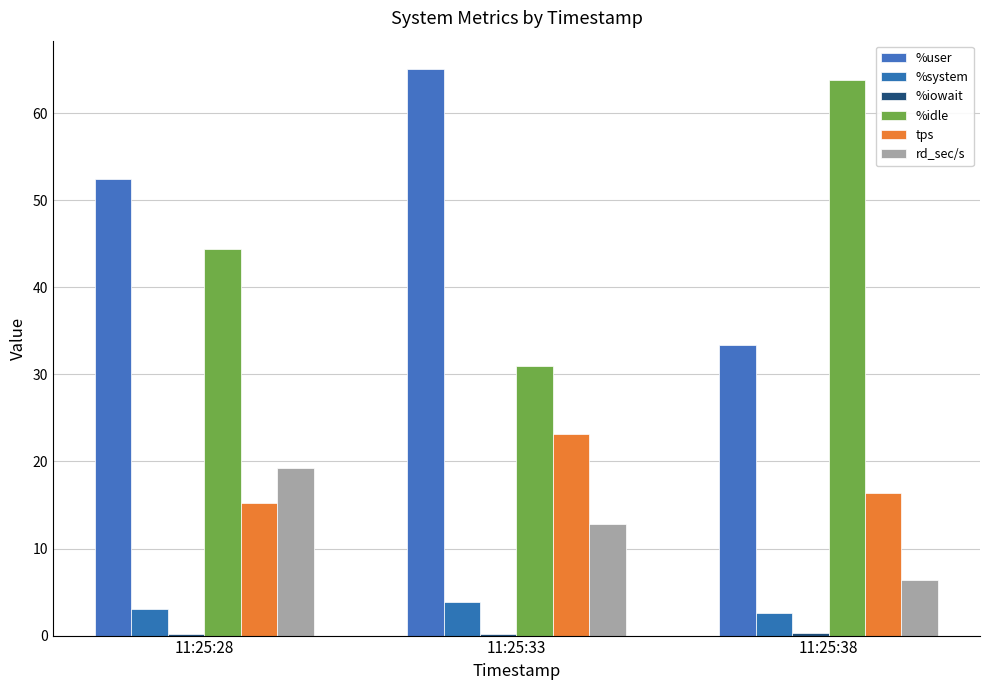

Reading left to right, transcribe all the data shown in this chart.

%user: 52.4	65.1	33.4
%system: 3.1	3.8	2.6
%iowait: 0.2	0.1	0.2
%idle: 44.3	30.9	63.8
tps: 15.2	23.2	16.4
rd_sec/s: 19.2	12.8	6.4